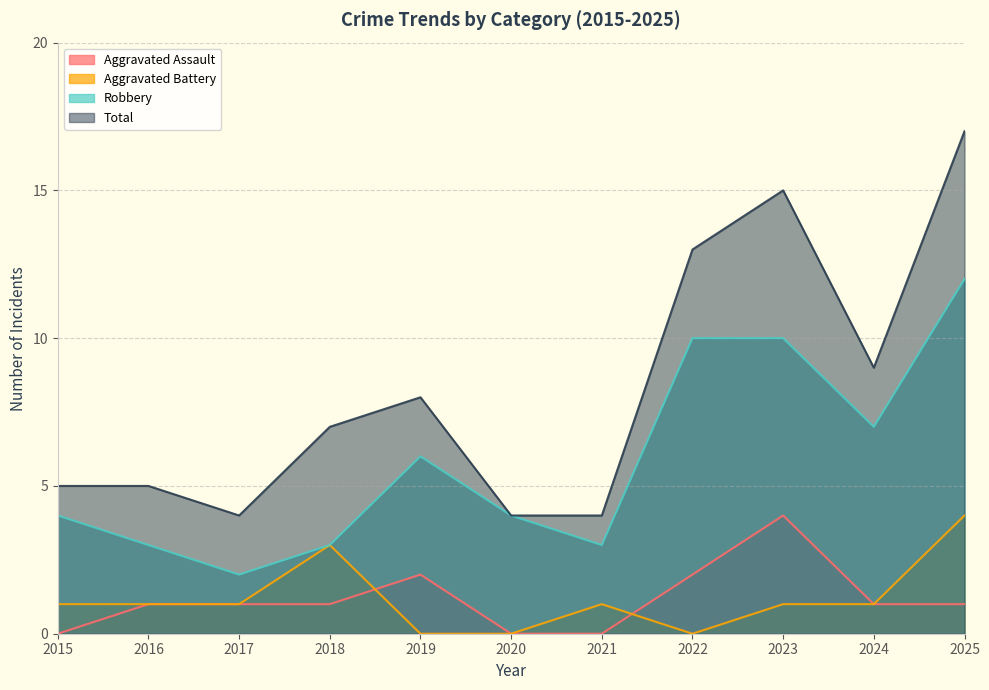

Reading left to right, extract all data points from this chart.

Aggravated Assault: 2015=0	2016=1	2017=1	2018=1	2019=2	2020=0	2021=0	2022=2	2023=4	2024=1	2025=1
Aggravated Battery: 2015=1	2016=1	2017=1	2018=3	2019=0	2020=0	2021=1	2022=0	2023=1	2024=1	2025=4
Robbery: 2015=4	2016=3	2017=2	2018=3	2019=6	2020=4	2021=3	2022=10	2023=10	2024=7	2025=12
Total: 2015=5	2016=5	2017=4	2018=7	2019=8	2020=4	2021=4	2022=13	2023=15	2024=9	2025=17